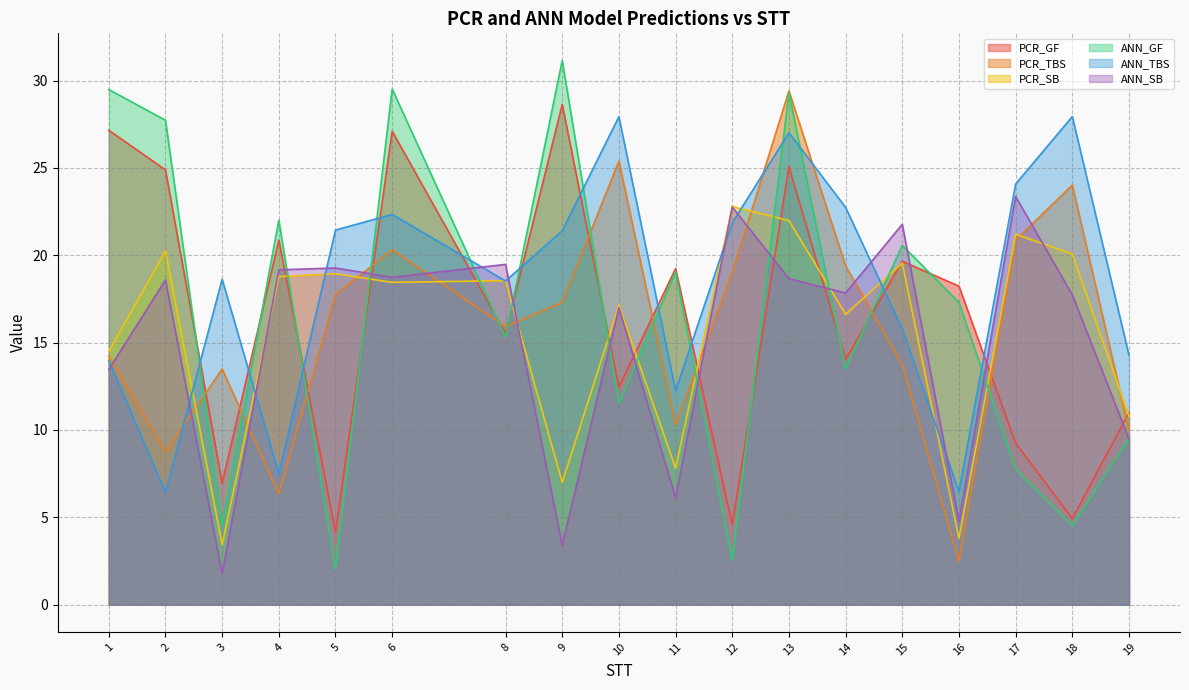

Reading right to left, what are all the values shown in this chart?

PCR_GF: 19=11.0	18=4.9	17=9.3	16=18.2	15=19.7	14=14.0	13=25.1	12=4.6	11=19.2	10=12.5	9=28.6	8=15.5	6=27.1	5=4.2	4=20.9	3=7.0	2=24.9	1=27.2
PCR_TBS: 19=10.0	18=24.0	17=20.9	16=2.5	15=13.7	14=19.4	13=29.4	12=19.0	11=10.3	10=25.4	9=17.3	8=15.9	6=20.3	5=17.7	4=6.3	3=13.5	2=8.8	1=14.2
PCR_SB: 19=10.8	18=20.1	17=21.2	16=3.8	15=19.6	14=16.6	13=22.0	12=22.8	11=7.8	10=17.1	9=7.0	8=18.5	6=18.5	5=18.9	4=18.8	3=3.4	2=20.3	1=14.5
ANN_GF: 19=9.5	18=4.5	17=7.8	16=17.3	15=20.6	14=13.5	13=29.3	12=2.5	11=19.1	10=11.5	9=31.1	8=15.3	6=29.5	5=2.0	4=22.0	3=4.5	2=27.7	1=29.5
ANN_TBS: 19=14.3	18=27.9	17=24.1	16=6.5	15=15.8	14=22.7	13=27.0	12=21.9	11=12.2	10=27.9	9=21.4	8=18.5	6=22.3	5=21.4	4=7.5	3=18.6	2=6.4	1=14.0
ANN_SB: 19=9.5	18=17.7	17=23.4	16=4.8	15=21.8	14=17.8	13=18.7	12=22.8	11=6.1	10=17.0	9=3.4	8=19.5	6=18.7	5=19.3	4=19.2	3=1.8	2=18.6	1=13.5